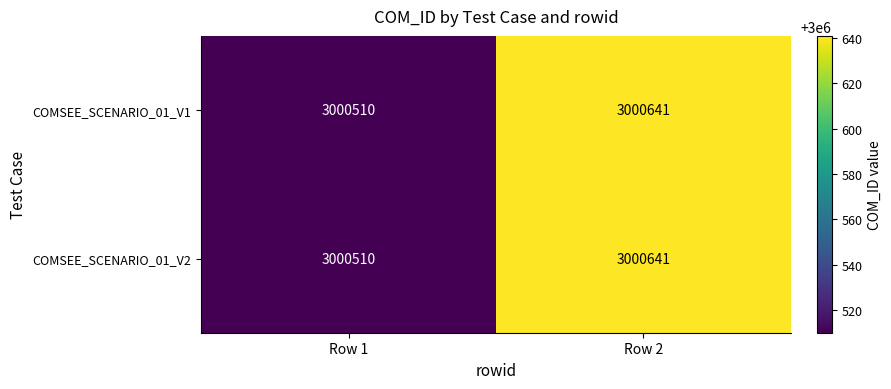

Which category has the lowest value across all series?

Row 1